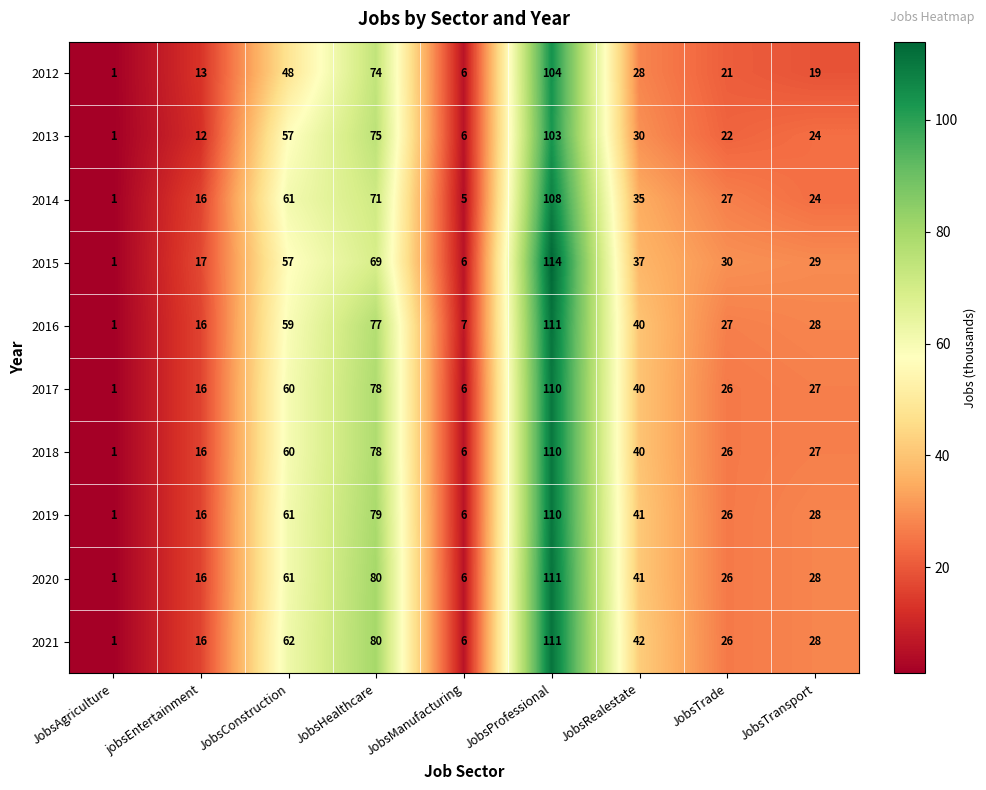

How many series are shown in this chart?

10